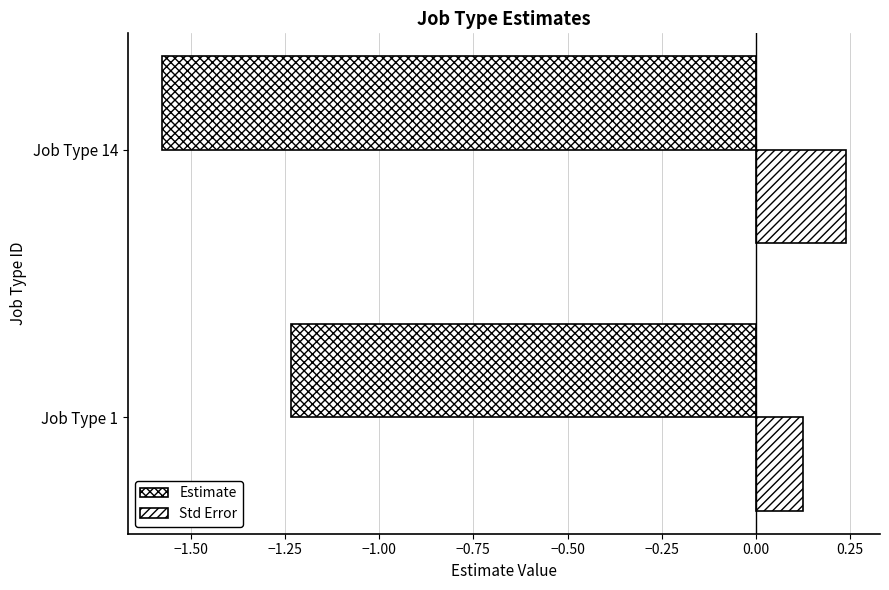

How many data points does each series have?

2